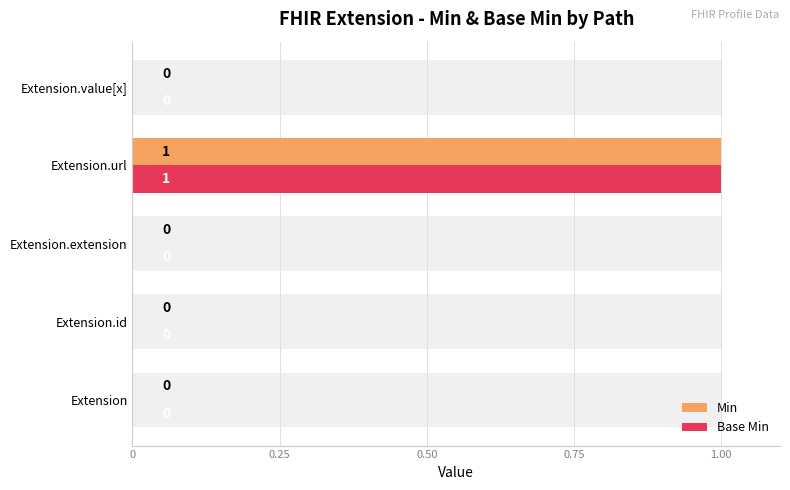

What position from the left is Extension.value[x]?

5